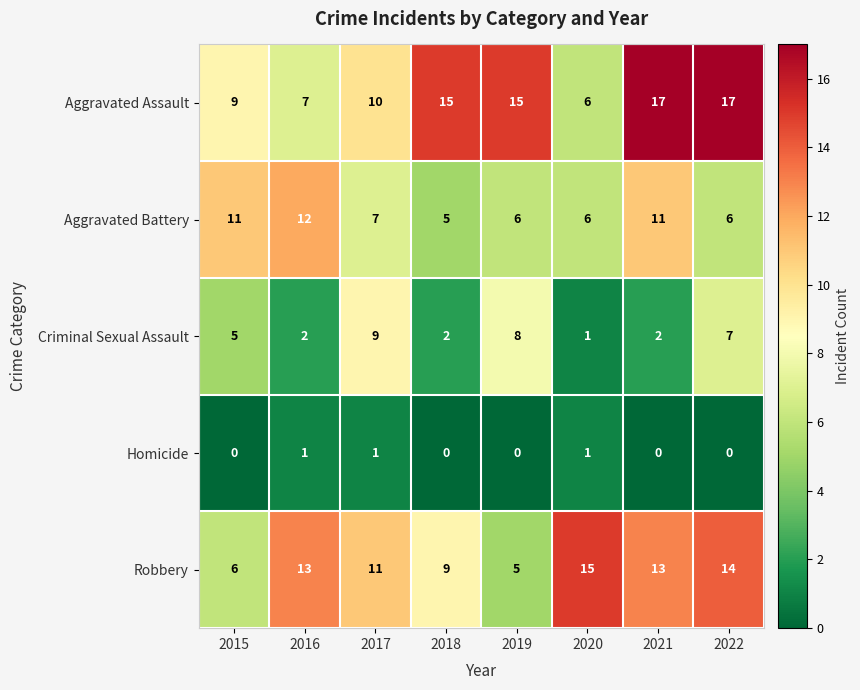

What is the difference between the highest and lowest values at 2022?

17